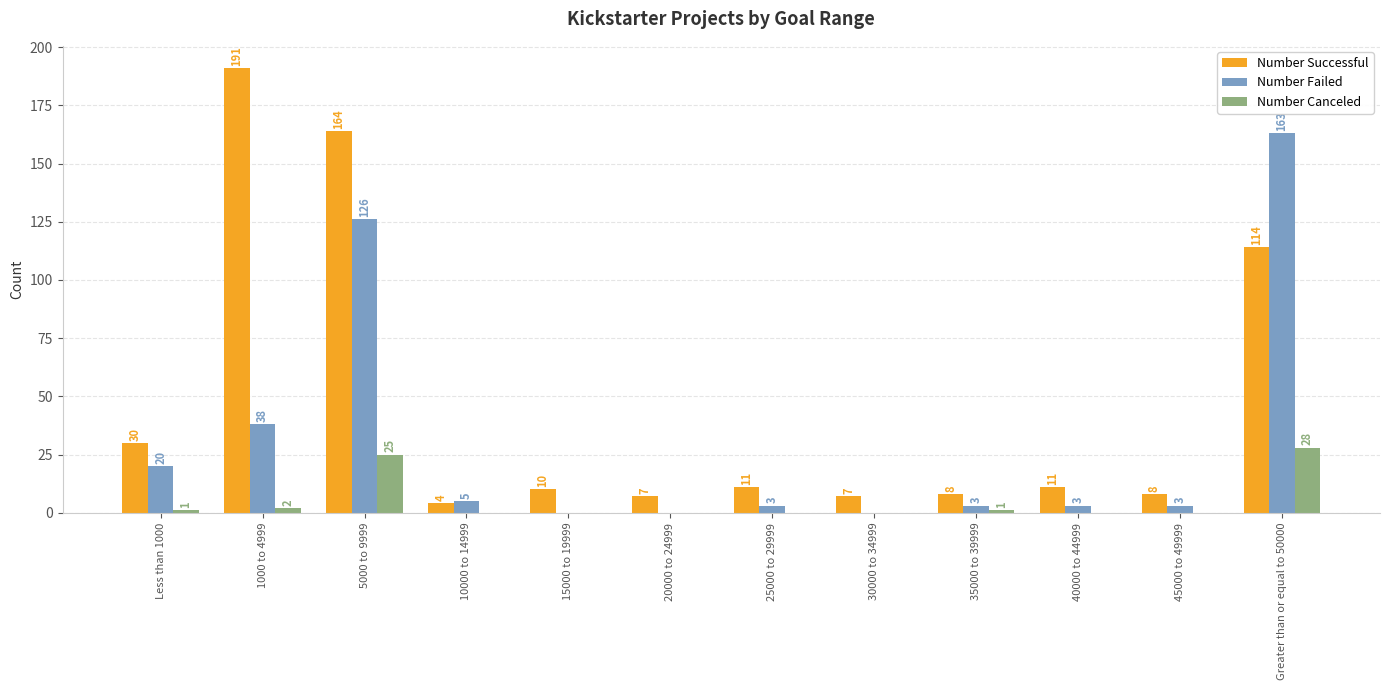

How many groups of bars are there?

12